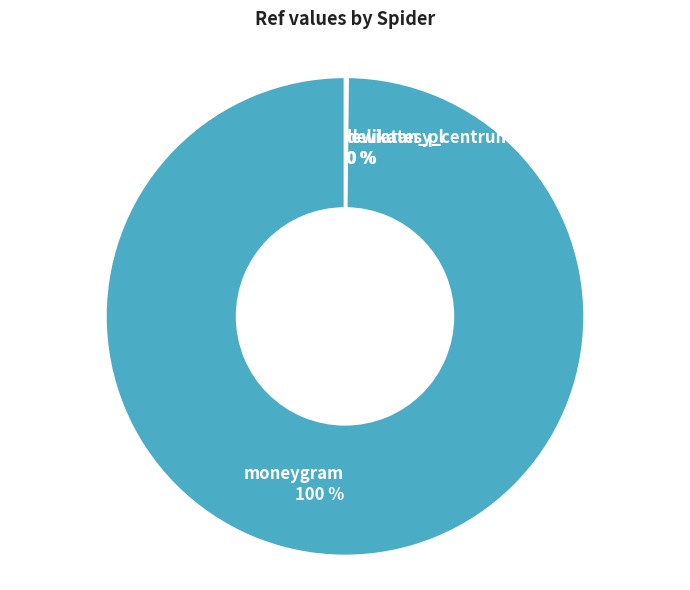

To the nearest percent, what is the average slice percentage?

33%